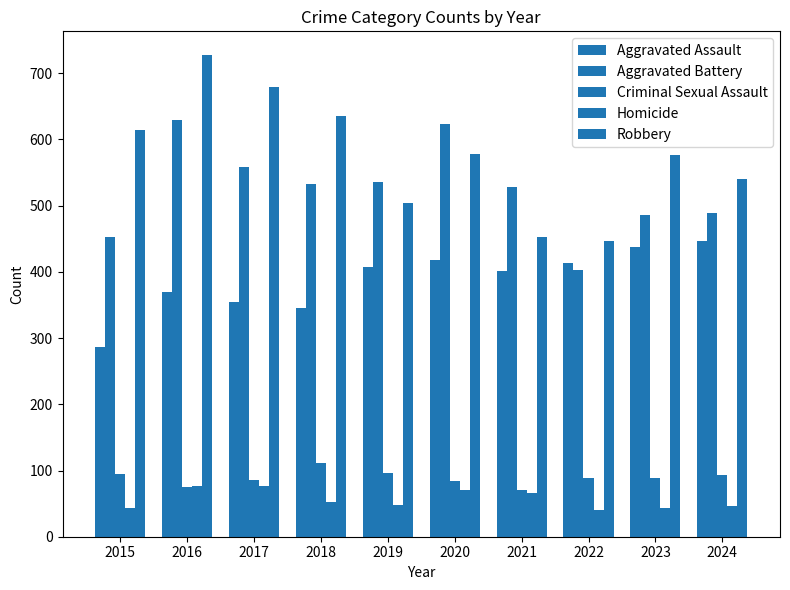

What is the total value across all series at 2023?

1633